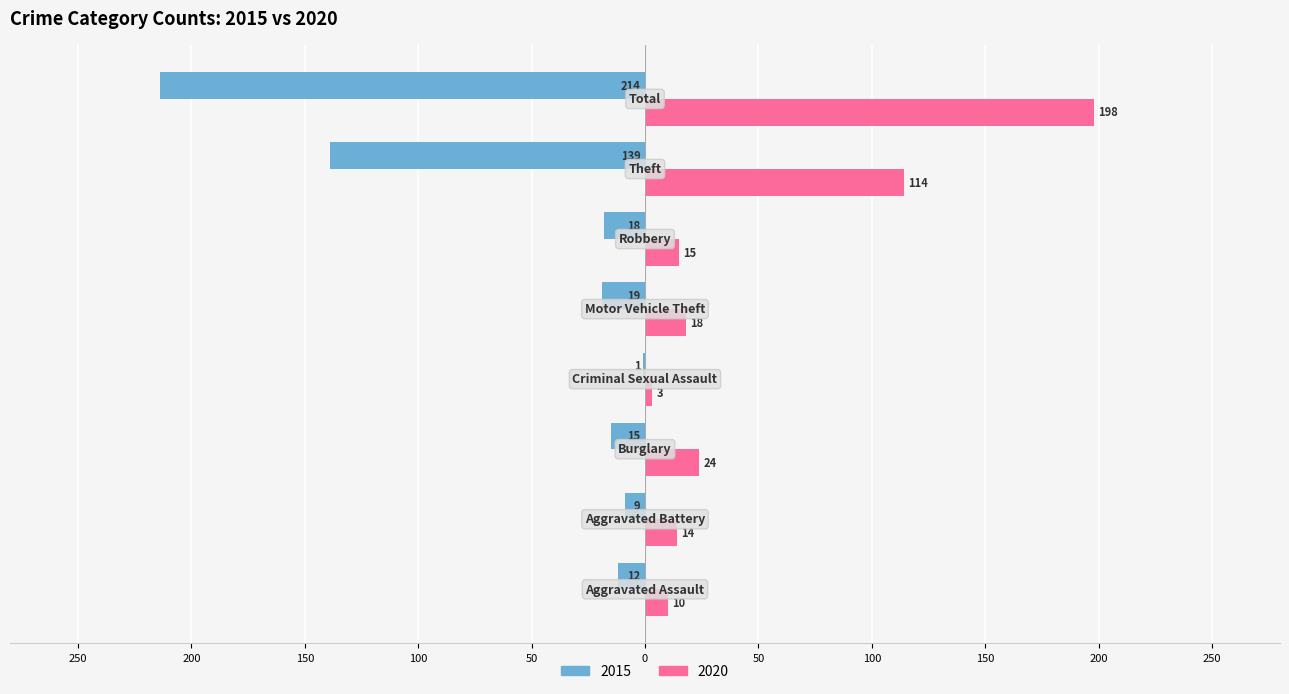

What are all the series names shown in the legend?

2015, 2020